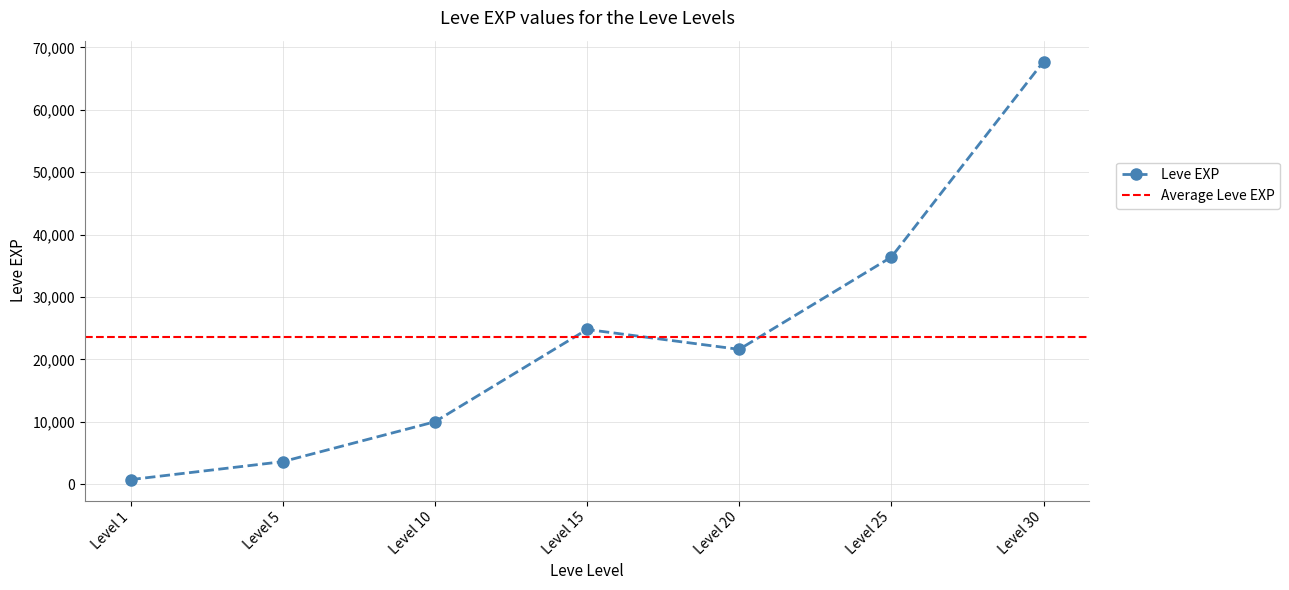

What is the value of the 2nd point from the left?

3600